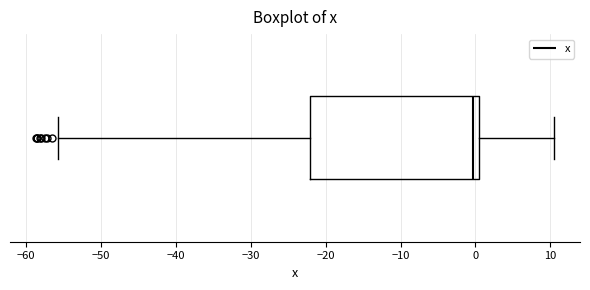

Transcribe this box plot: give where the median line is, the range the box spans, and where the two whiskers end, as read against the x-axis. The values are not printed on the chart, so give them approximately, as read against the axis.

median 0 (just left of the box's right edge), box -22 to 0, whiskers -56 to 11